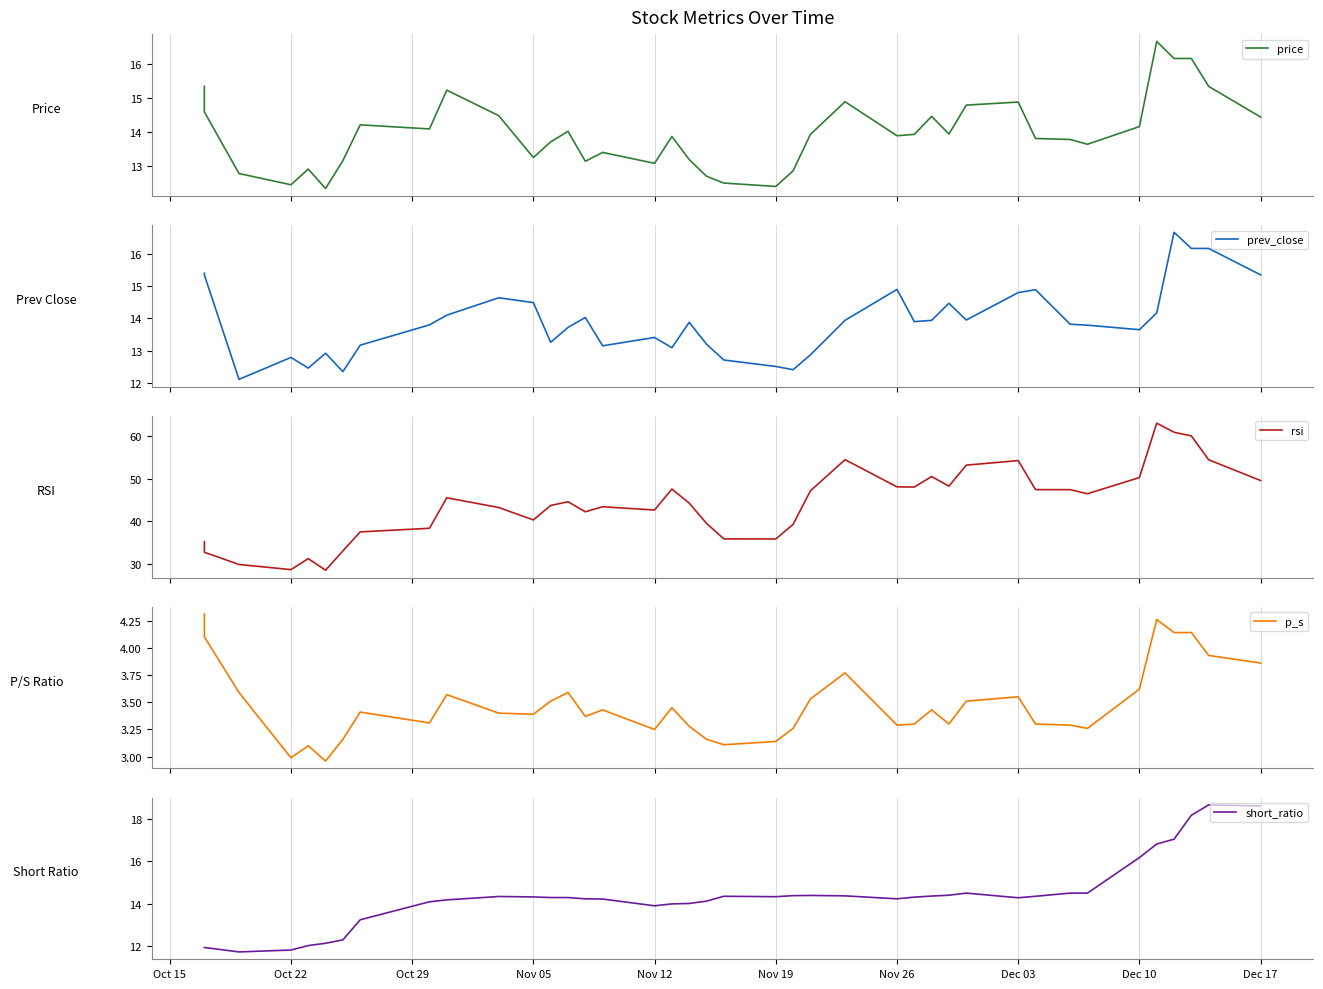

After their last crossing, which series has the higher values: short_ratio or prev_close?

short_ratio